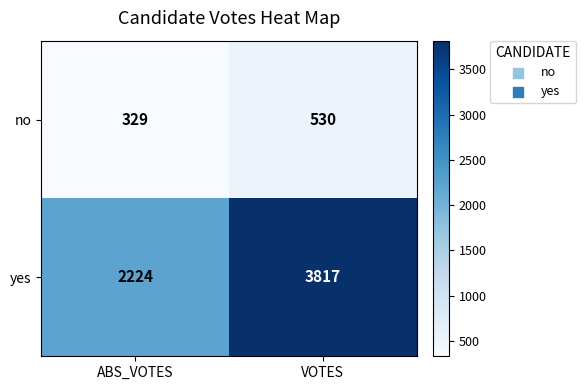

Reading right to left, extract all data points from this chart.

no: VOTES=530	ABS_VOTES=329
yes: VOTES=3817	ABS_VOTES=2224